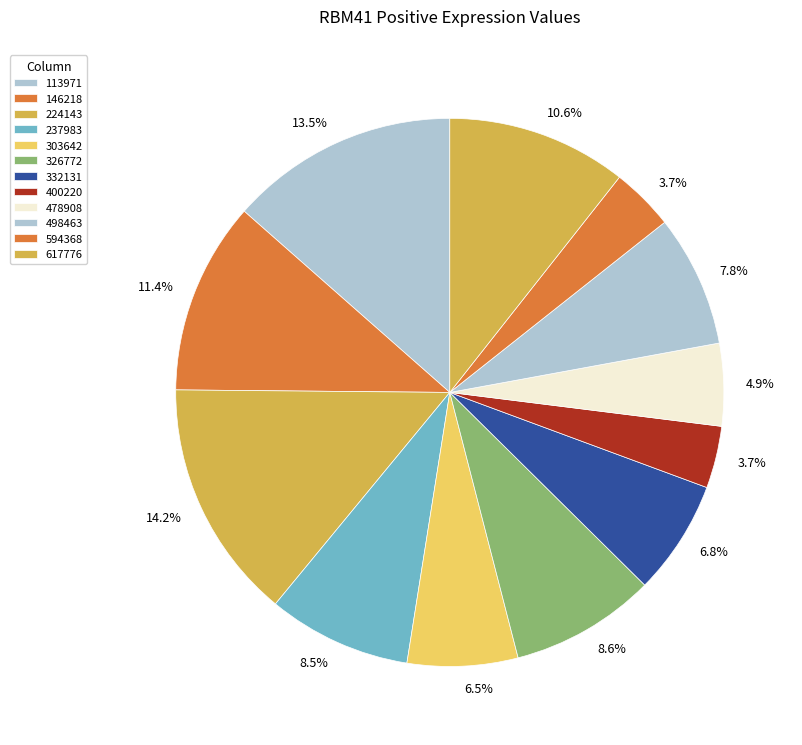

How many segments does this pie chart have?

12